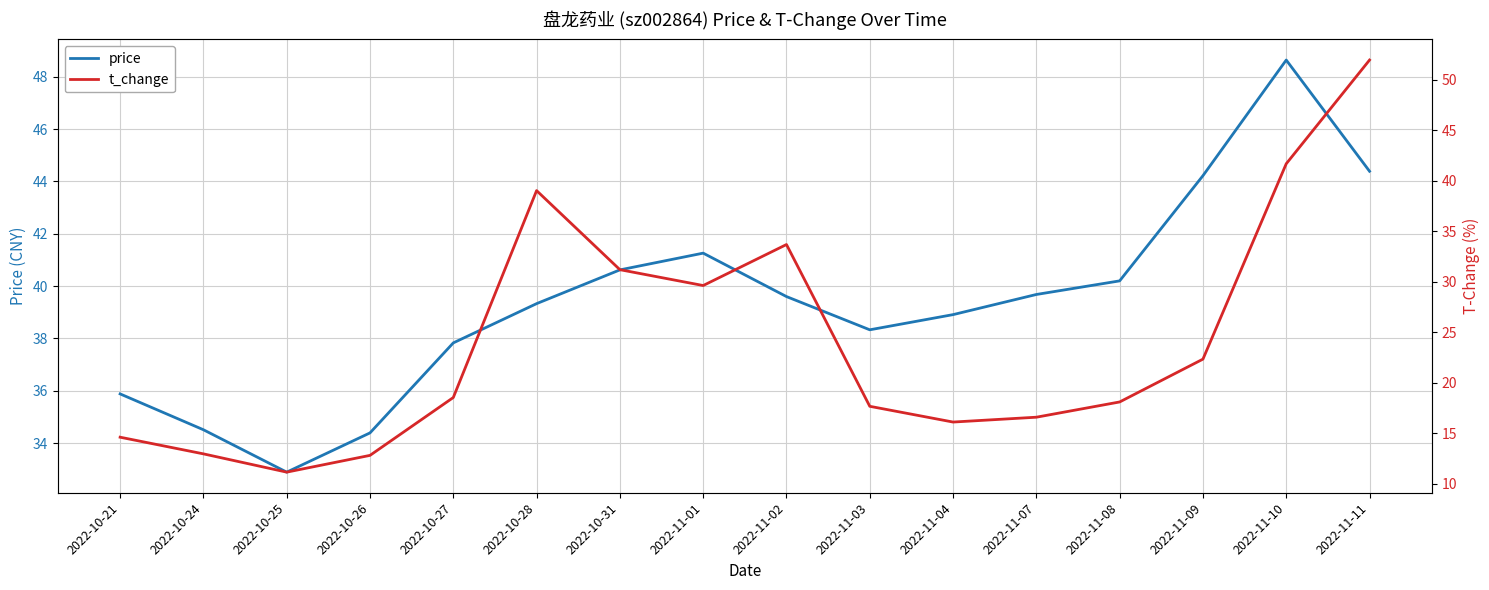

True or false: price and t_change intersect in this chart.

True